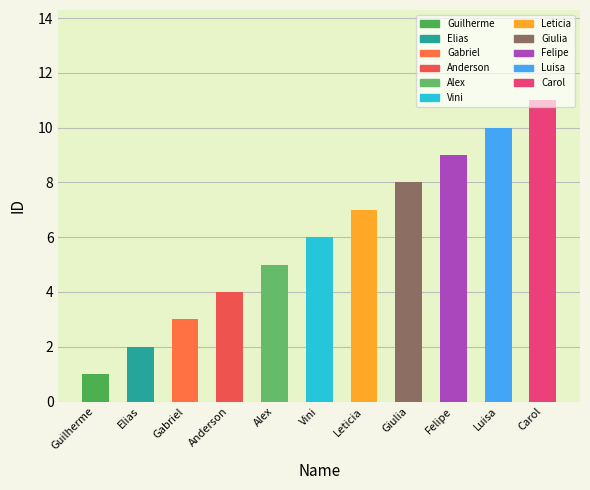

What is the greatest value displayed?

11